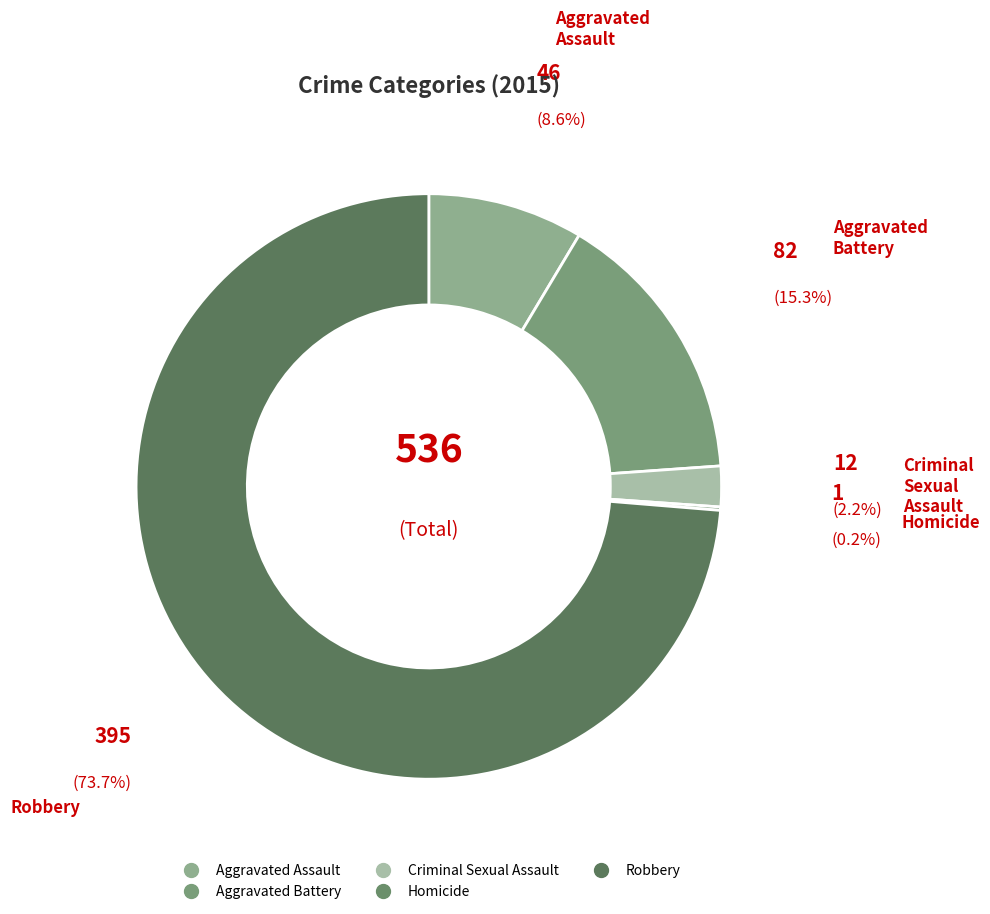

Do Criminal Sexual Assault and Robbery together represent more than half of the pie?

Yes